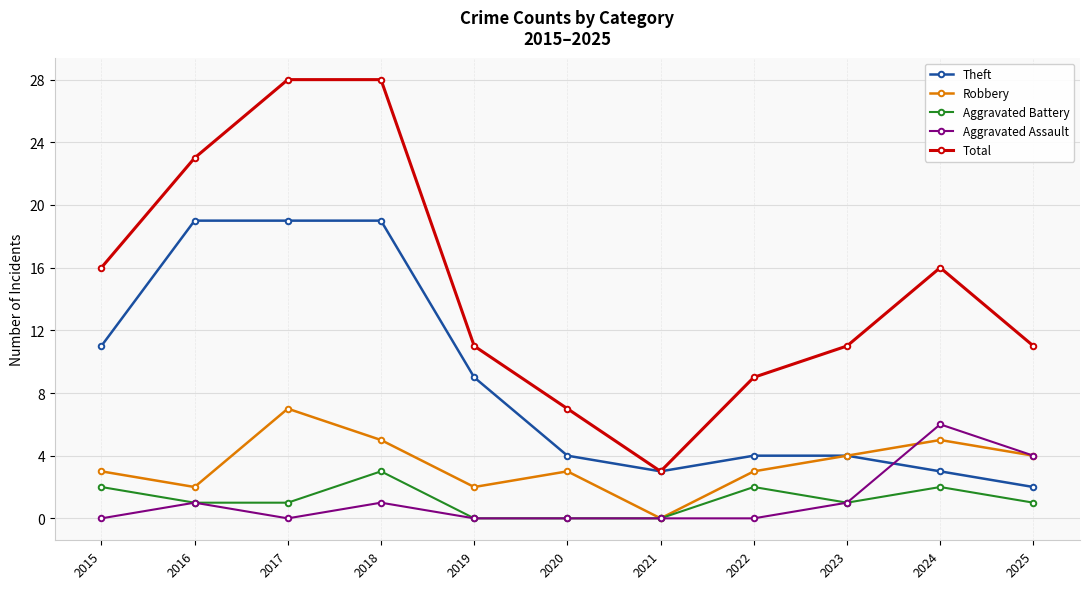

At which label does Aggravated Battery reach its peak?

2018